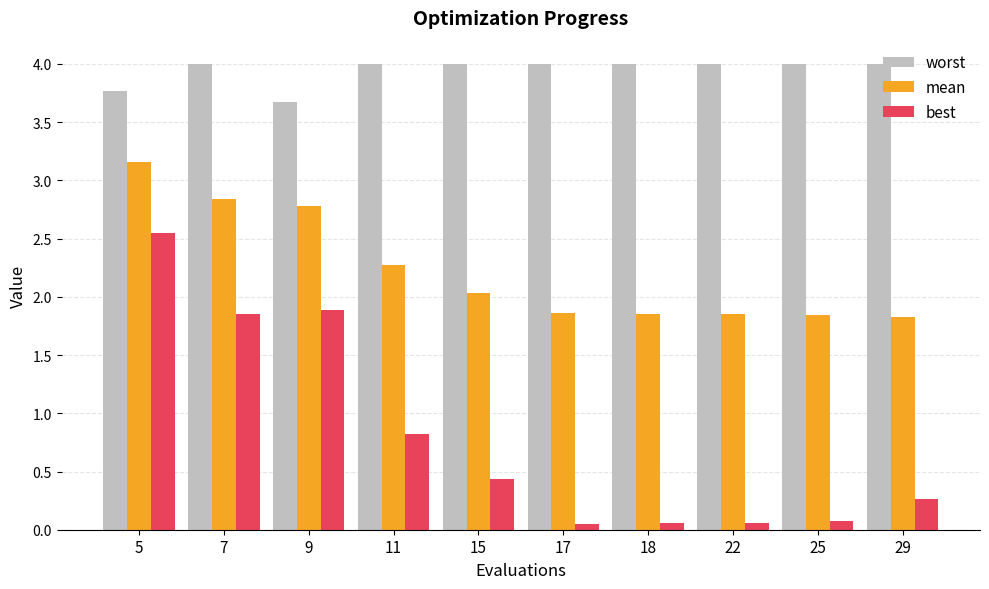

The value of worst at 9 is 3.7. True or false?

True